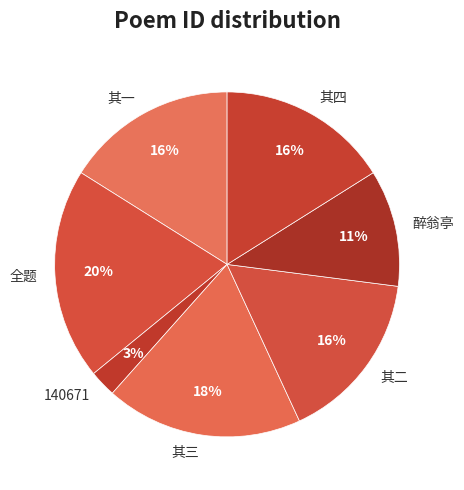

What is the ratio of the value at 其三 to the value at 其二?

1.1